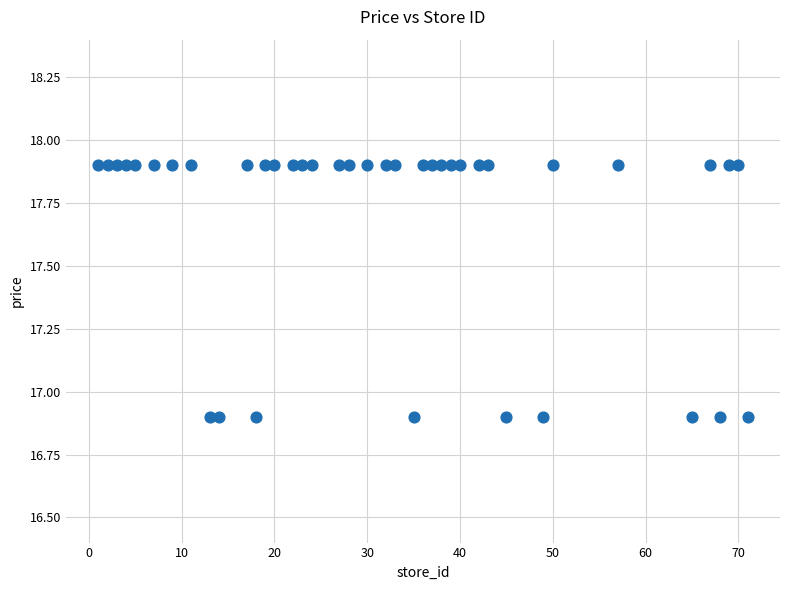

What is the range of Y values (max minus min)?

1.0